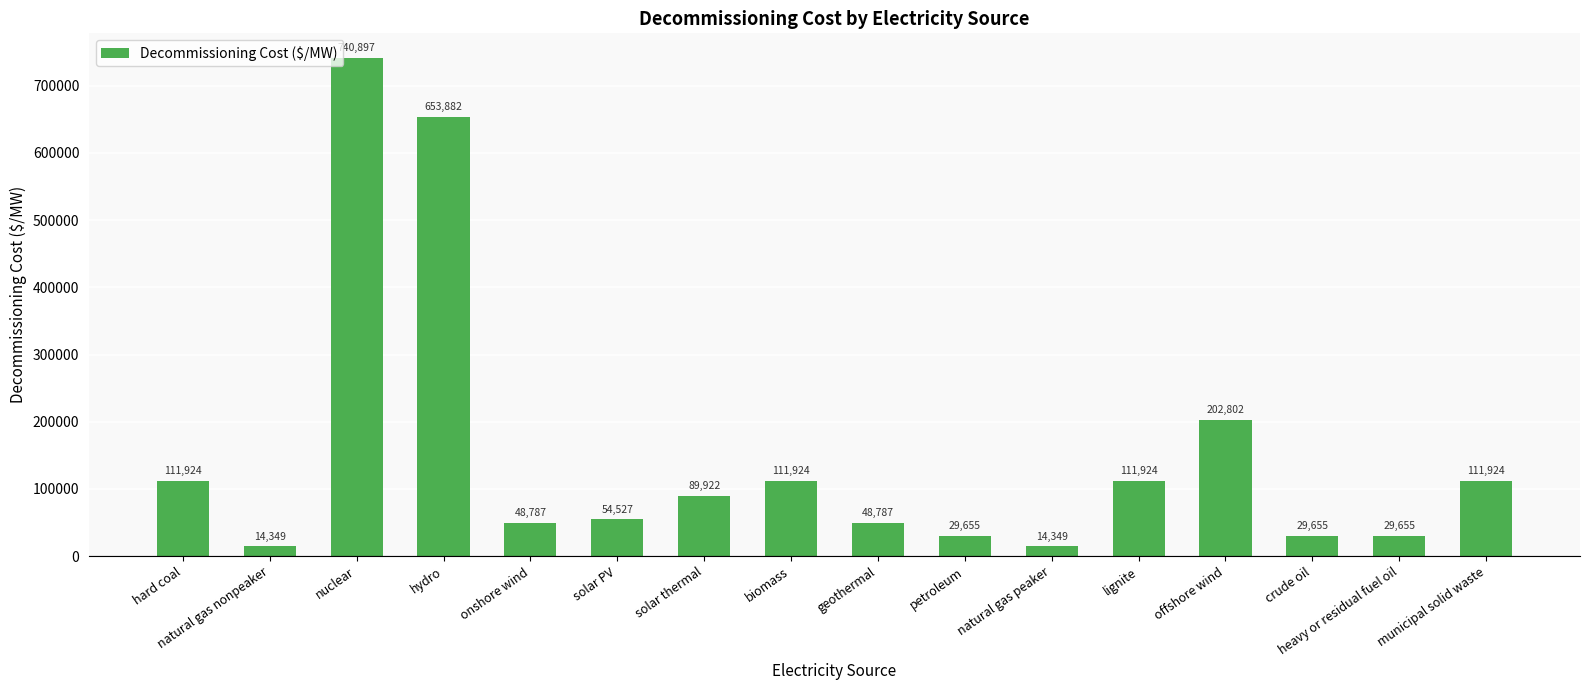

What is the difference between the maximum and minimum values?

726548